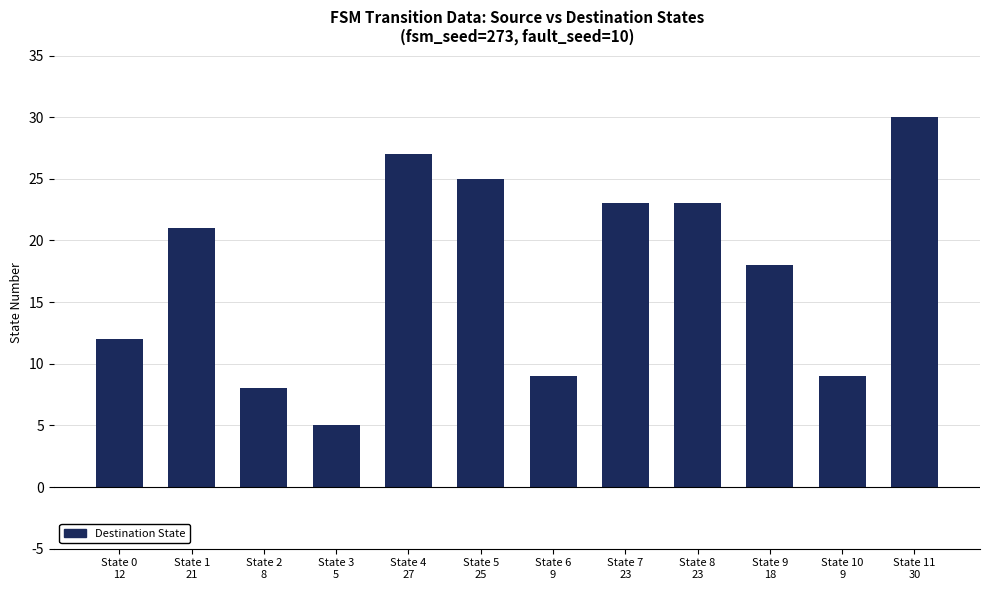

Approximately how many times larger is the value at State 3
5 compared to State 7
23?

0.2